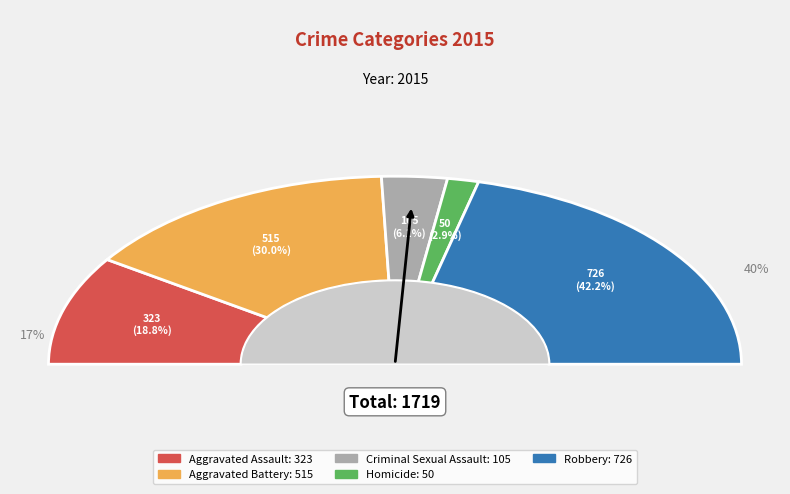

Which has a higher value, Aggravated Assault or Robbery?

Robbery